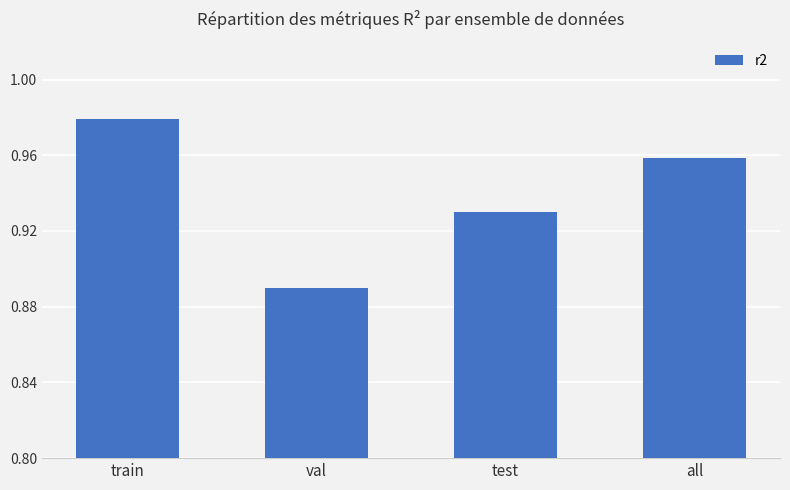

Which label corresponds to the smallest value in the chart?

val